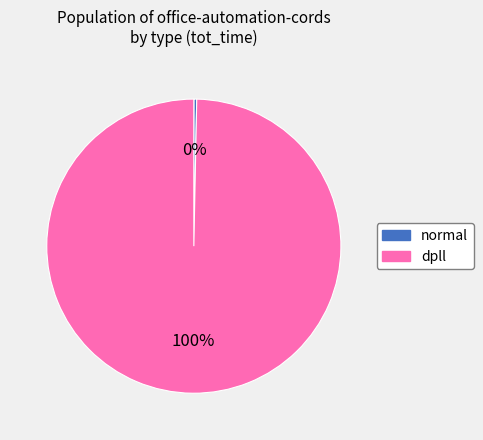

Which slice represents more than half of the pie?

dpll